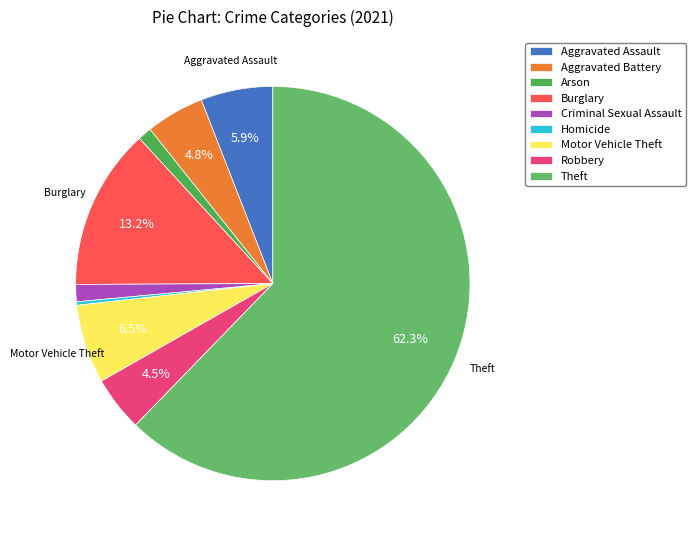

Rank the categories by value from lowest to highest.

Homicide, Arson, Criminal Sexual Assault, Robbery, Aggravated Battery, Aggravated Assault, Motor Vehicle Theft, Burglary, Theft